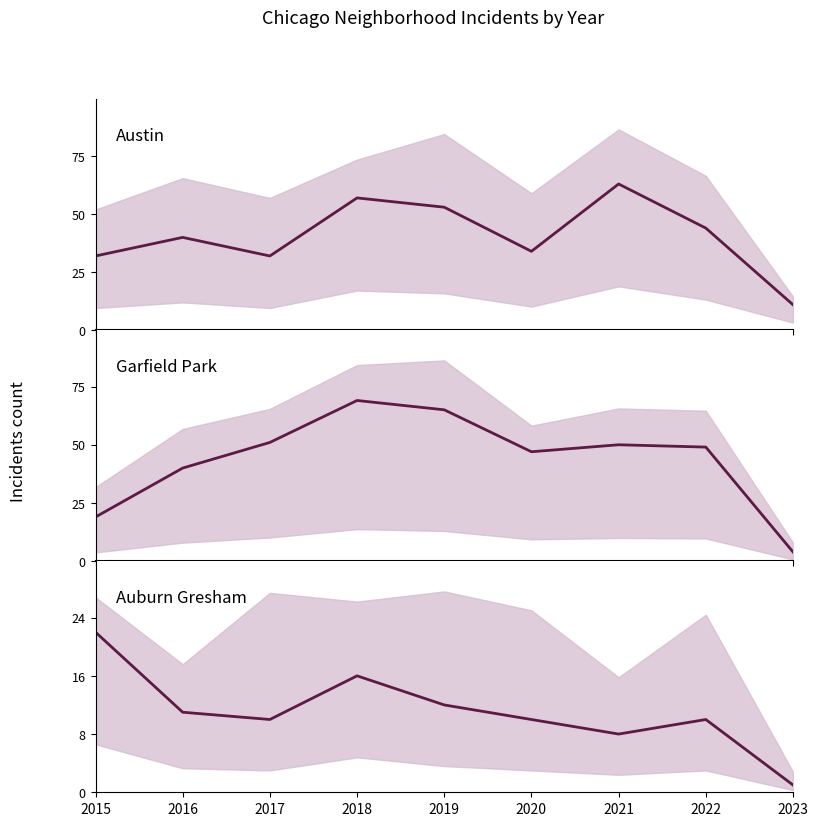

At how many categories does at least one series exceed 53?

3